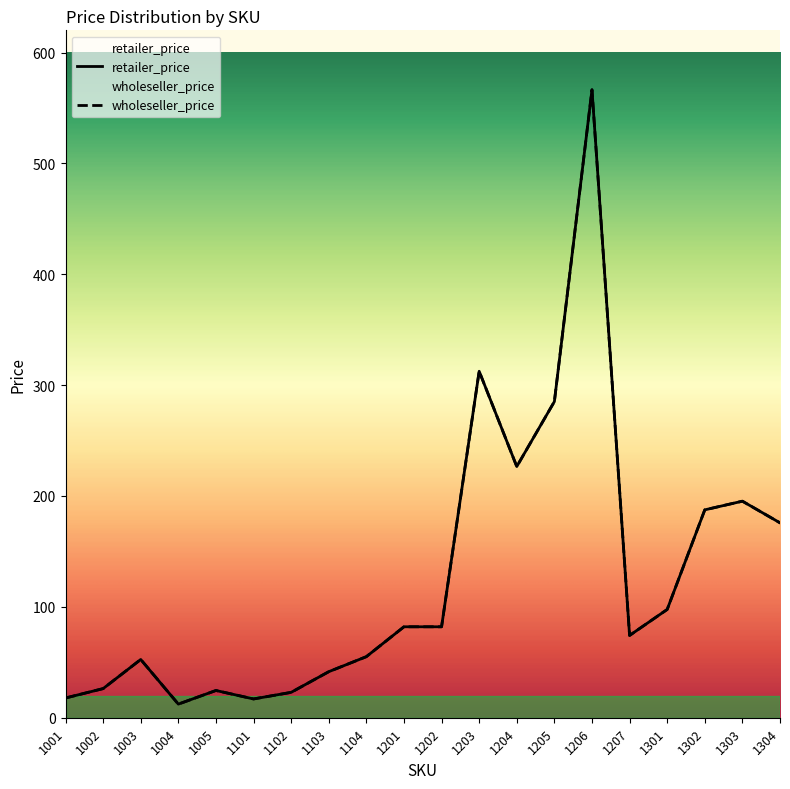

True or false: retailer_price has more than 2 interior local peaks.

True